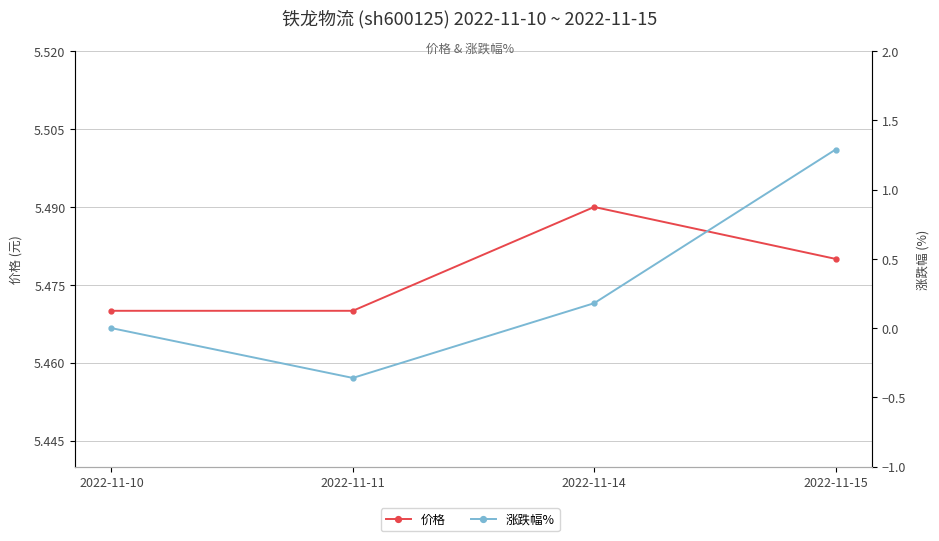

True or false: 价格 has more than 2 points higher than both neighbors.

False